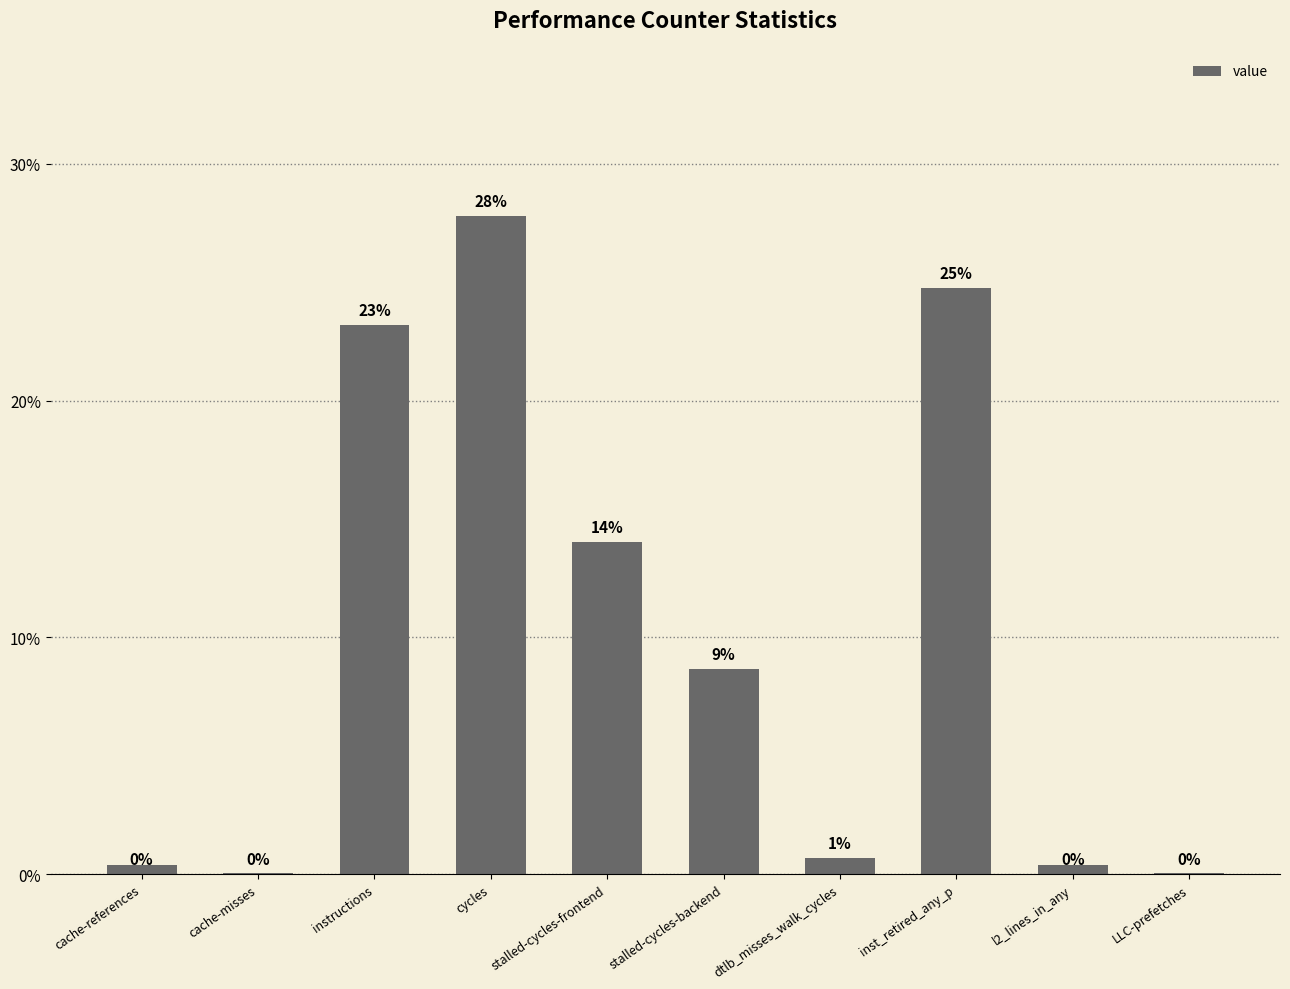

Is it true that the value at LLC-prefetches is 0.0?

True